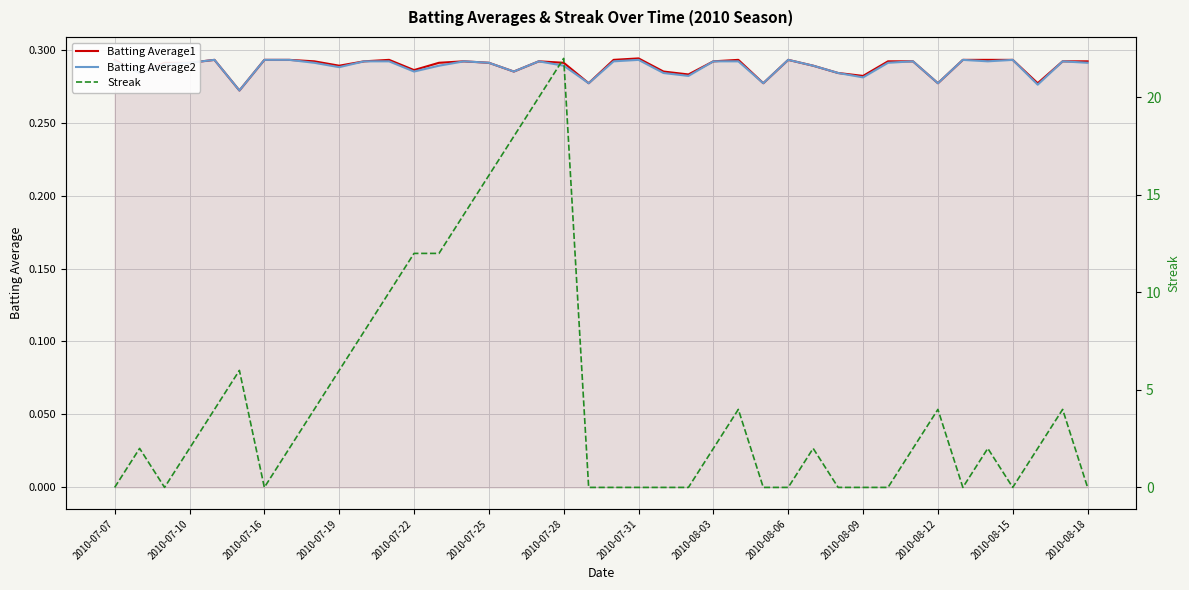

In Streak, how many points are lower than both neighbors (excluding endpoints)?

4